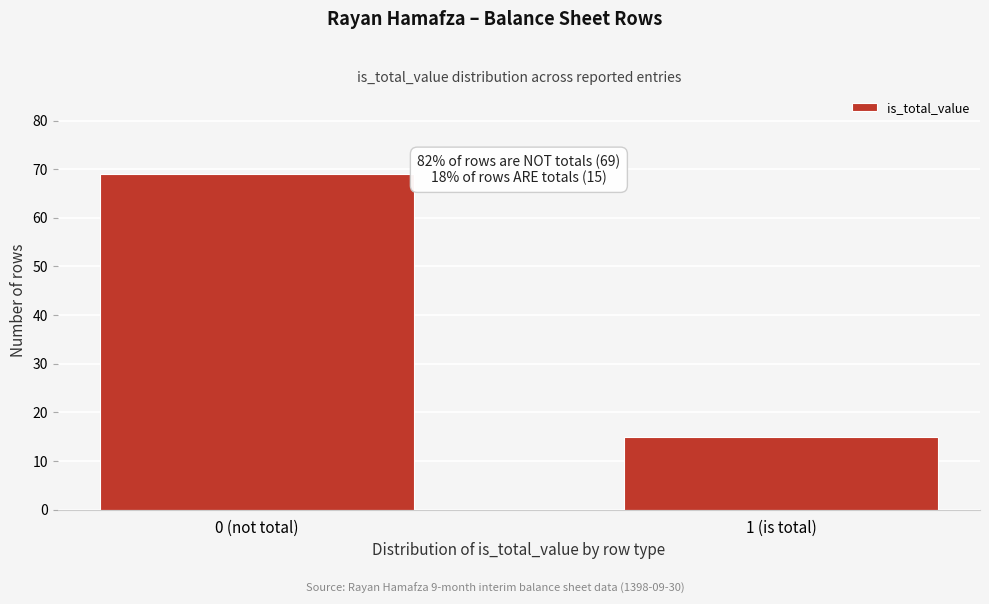

Reading left to right, list all the values displayed in this chart.

0 (not total)=69	1 (is total)=15